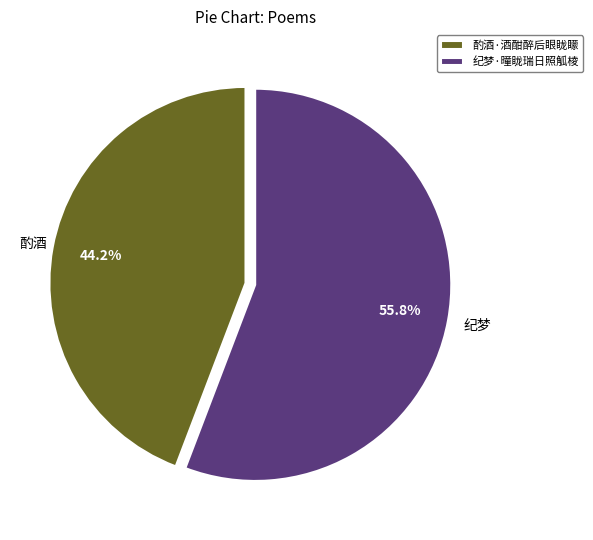

Which category has the smallest portion of the pie?

酌酒·酒酣醉后眼眬矇